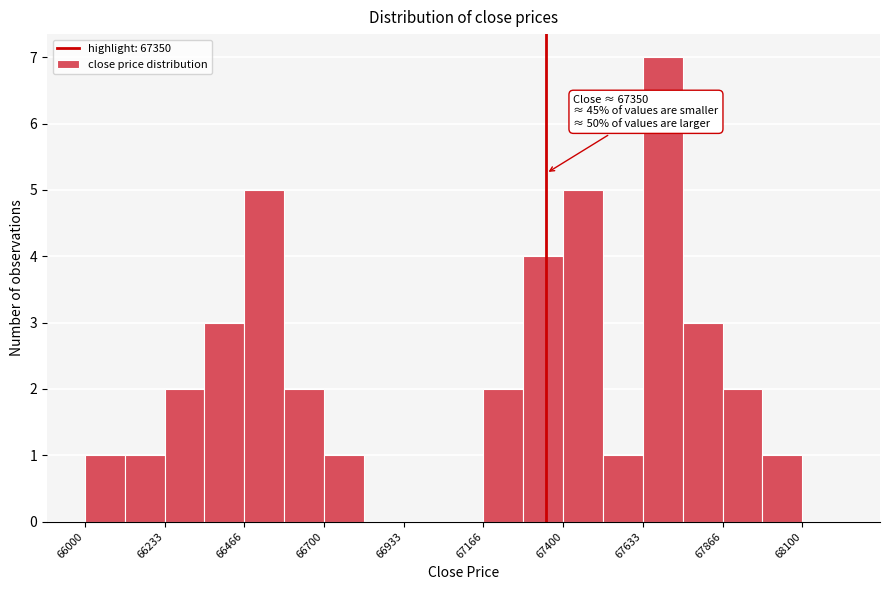

Around what value on the x-axis is the tallest bar? Give the approximate position of its centre, as read against the axis.

67700